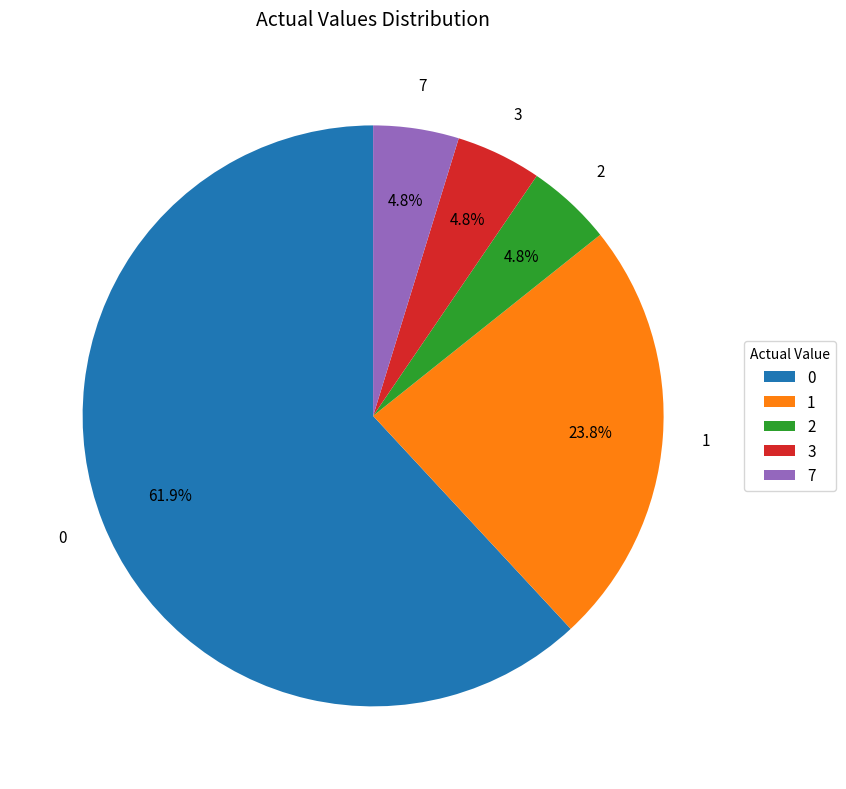

Does 0 represent more than half of the total?

Yes